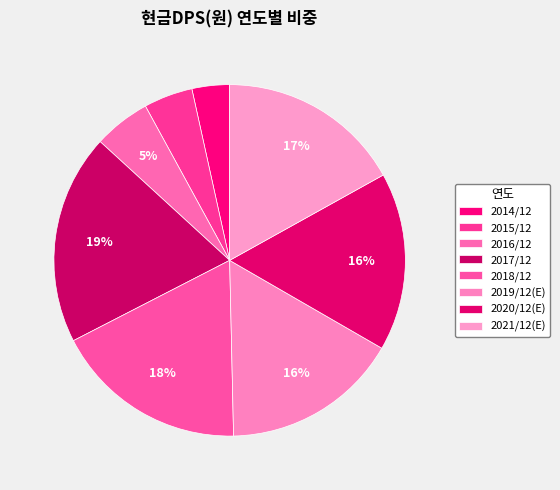

How many slices are in this pie chart?

8